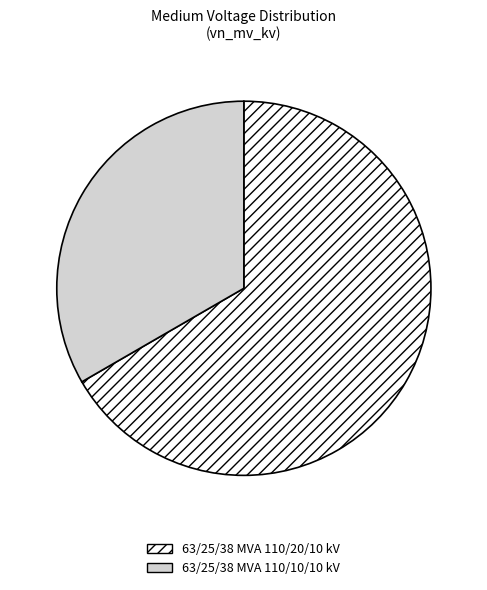

Which slice is the smallest?

63/25/38 MVA 110/10/10 kV